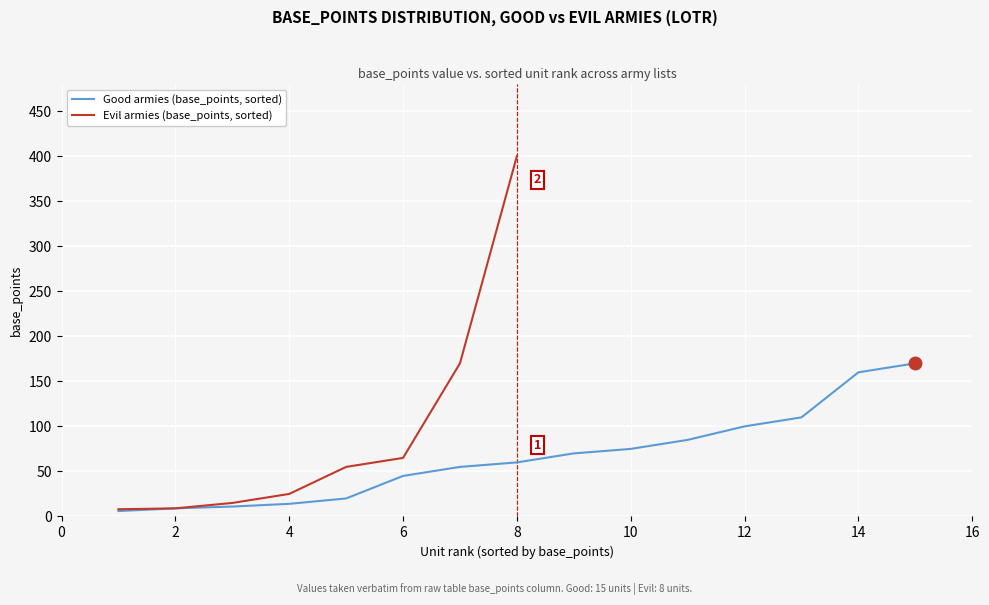

The value of Good armies (base_points, sorted) at 6 is 60. True or false?

False